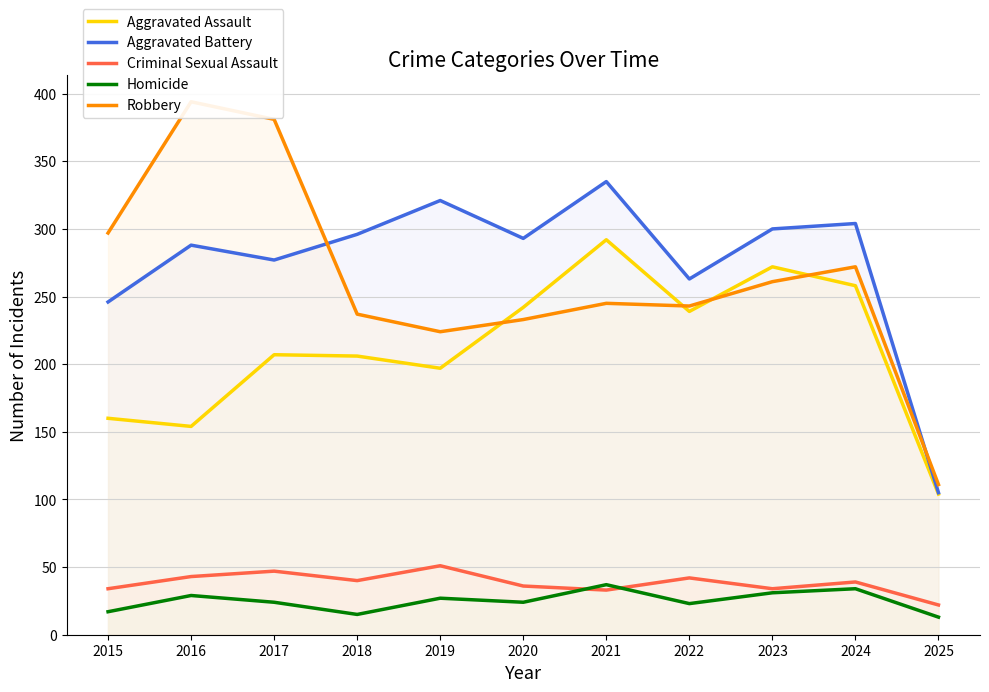

What is the value of the Robbery point at the 9th from the left?

261